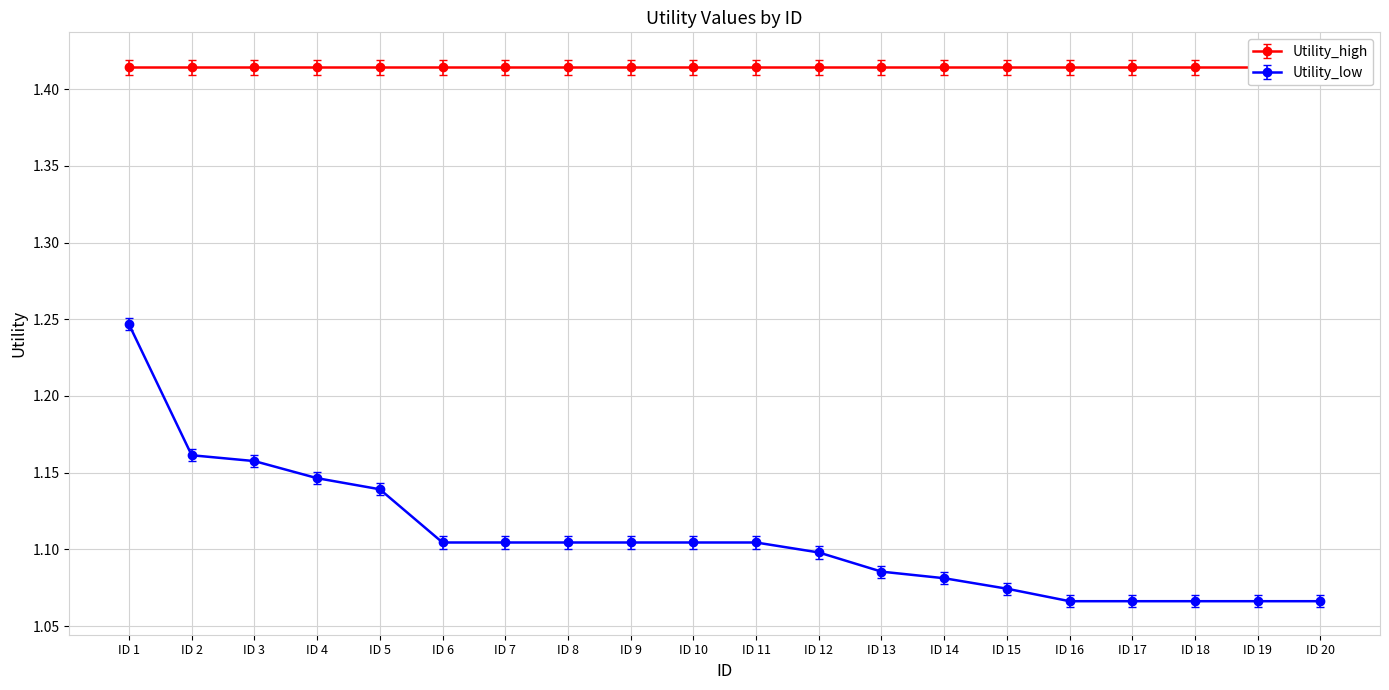

Which has a higher value, ID 2 or ID 15?

ID 2